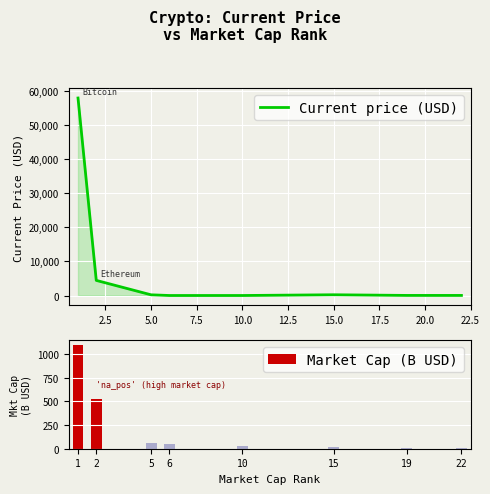

List the series in order of their overall mean, lowest first.

Market Cap (B USD), Current price (USD)